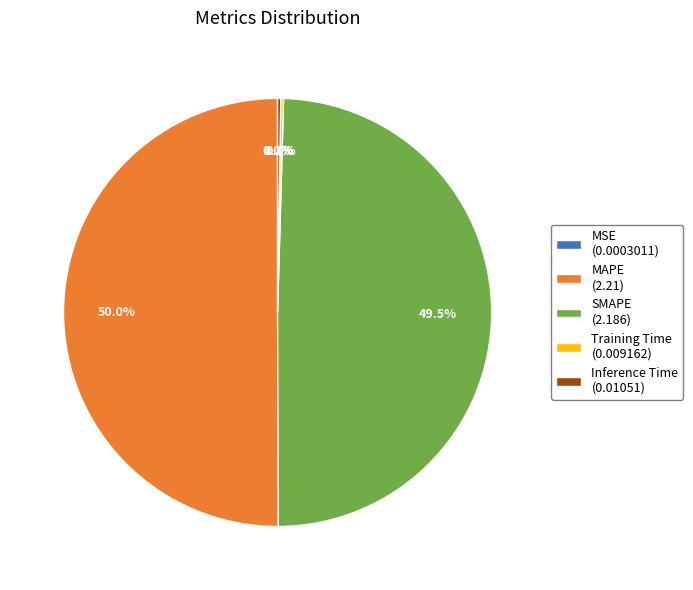

Which has a higher value, SMAPE (2.186) or MAPE (2.21)?

MAPE (2.21)